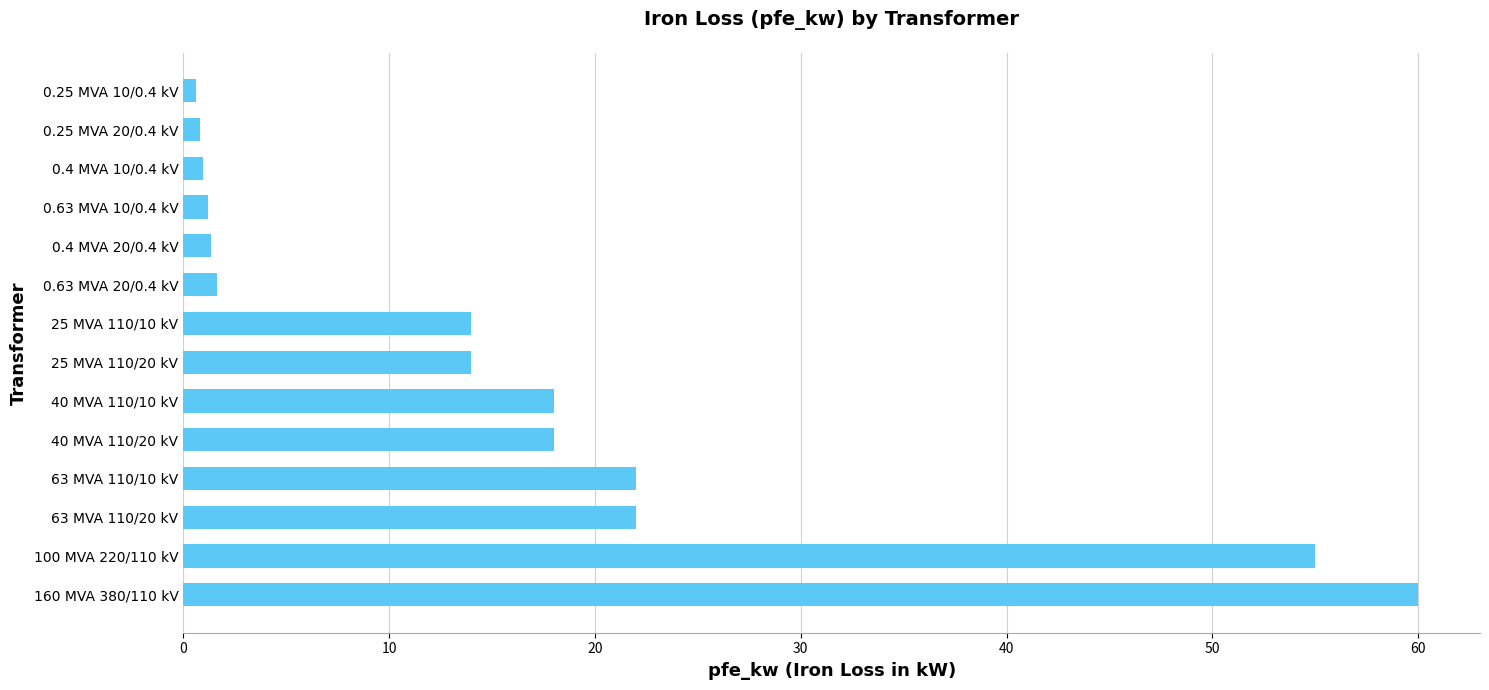

Which label corresponds to the largest value in the chart?

160 MVA 380/110 kV